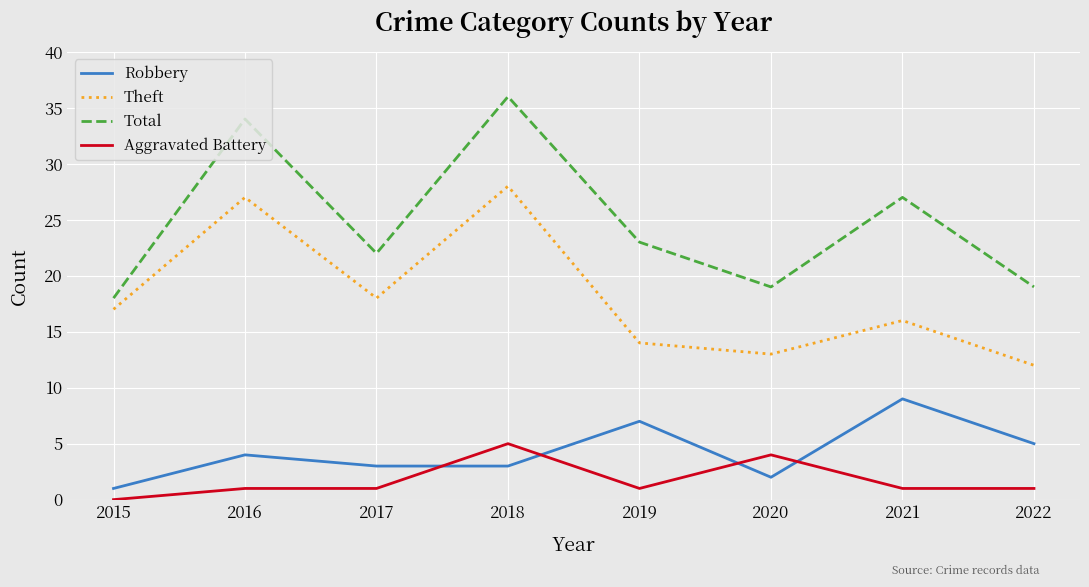

Which series has the largest range (max minus min)?

Total